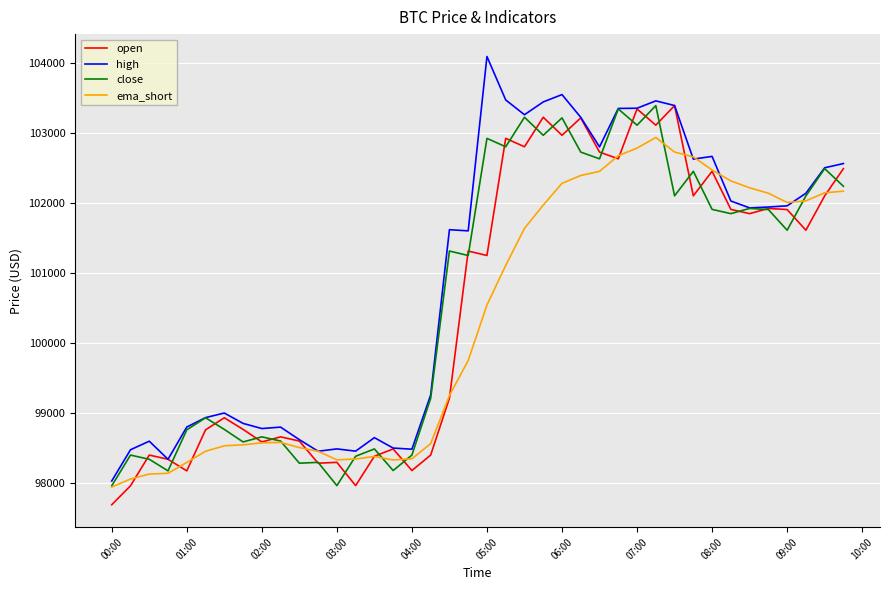

Which series has the largest range (max minus min)?

high